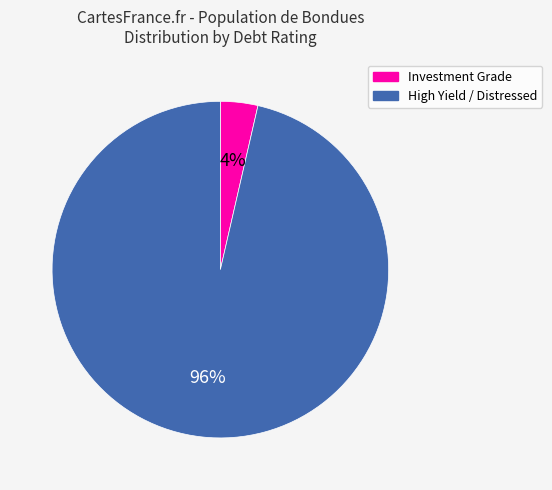

Is there any slice that represents more than half of the pie?

Yes